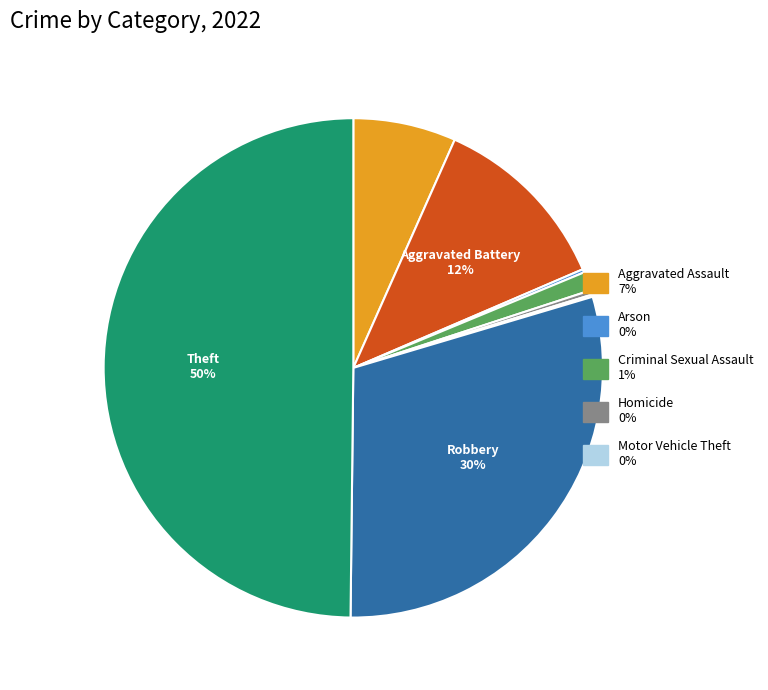

To the nearest percent, what is the difference between the largest and smallest slice percentages?

50%